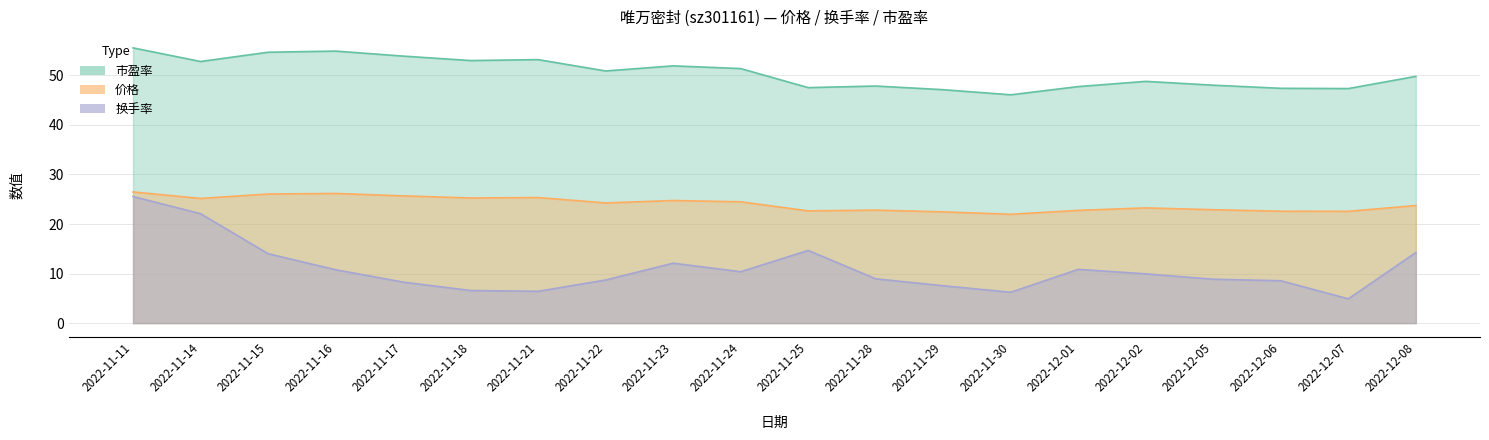

What is the approximate value of 市盈率 at 2022-11-23?

51.9